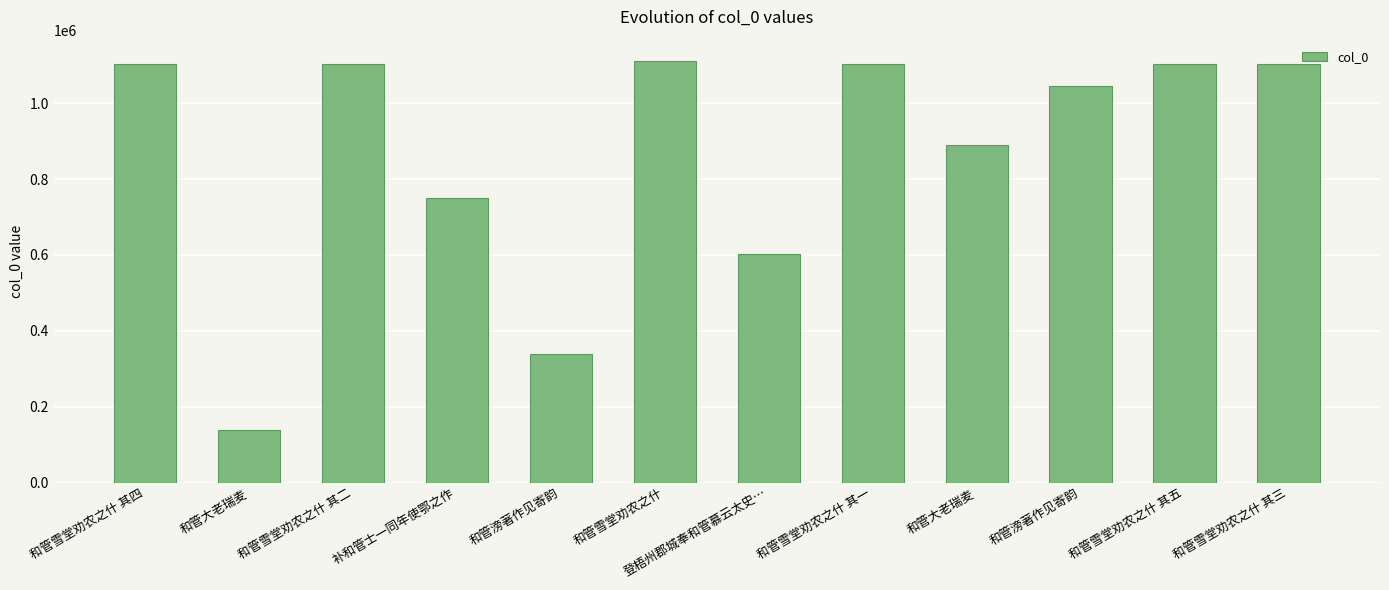

Rank the categories by value from highest to lowest.

和管雪堂劝农之什, 和管雪堂劝农之什 其五, 和管雪堂劝农之什 其四, 和管雪堂劝农之什 其三, 和管雪堂劝农之什 其二, 和管雪堂劝农之什 其一, 和管滂著作见寄韵, 和管大老瑞麦, 补和管士一同年使鄂之作, 登梧州郡城奉和管慕云太史…, 和管滂著作见寄韵, 和管大老瑞麦